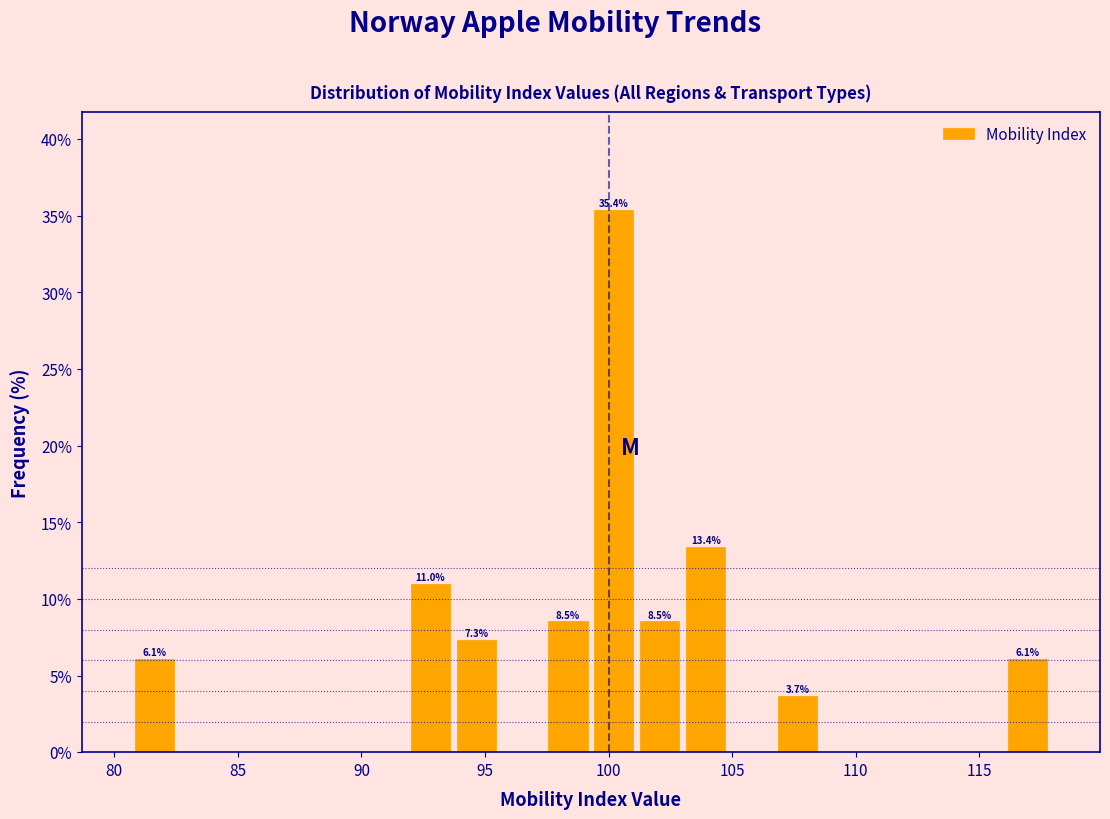

Around what value on the x-axis is the tallest bar? Give the approximate position of its centre, as read against the axis.

100.0